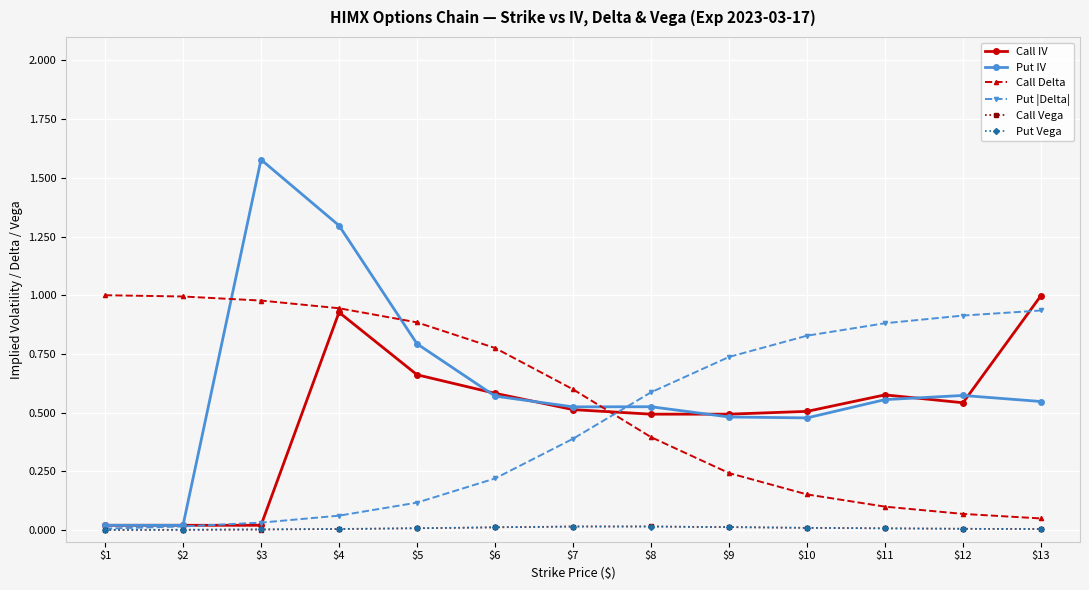

Which category has the highest value across all series?

$3